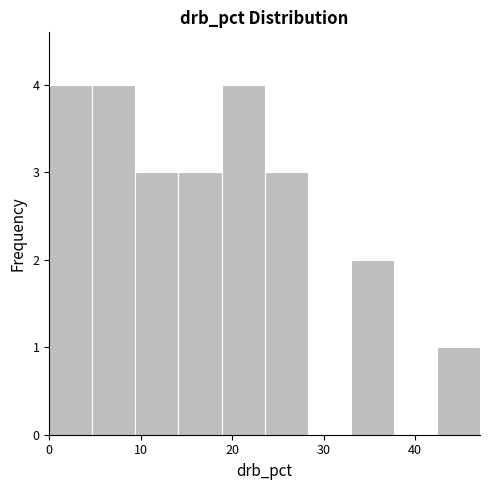

Reading left to right, transcribe this chart: for each bar, give the range it covers on the x-axis and its height. Neither the bar edges nor the heights are printed on the chart, so give them approximately, as read against the axes.

0 to 5: 4
5 to 9: 4
9 to 14: 3
14 to 19: 3
19 to 24: 4
24 to 28: 3
28 to 33: 0
33 to 38: 2
38 to 42: 0
42 to 47: 1